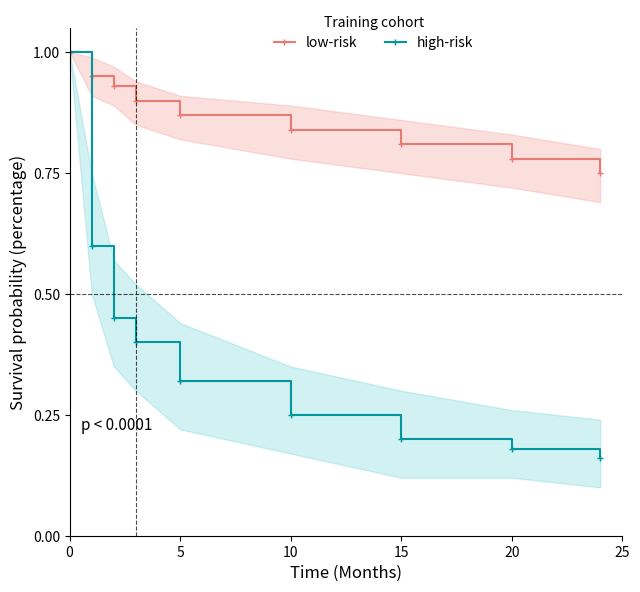

The value of low-risk at 15 is 0.8. True or false?

True